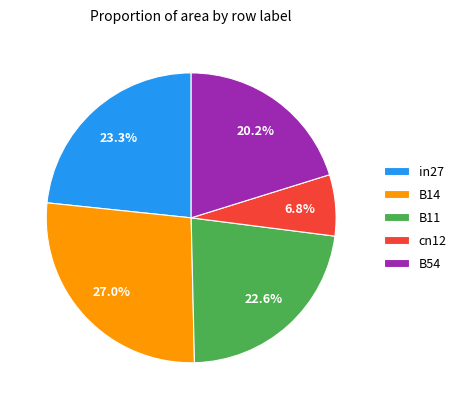

To the nearest percent, what is the combined percentage of cn12 and in27?

30%